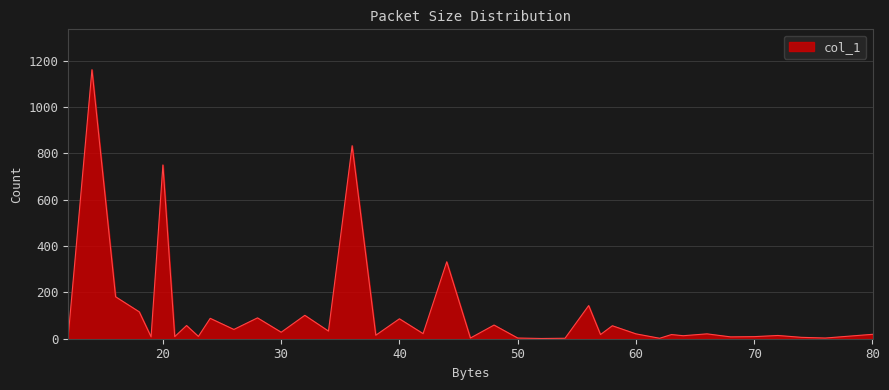

What is the maximum value shown in the chart?

1161